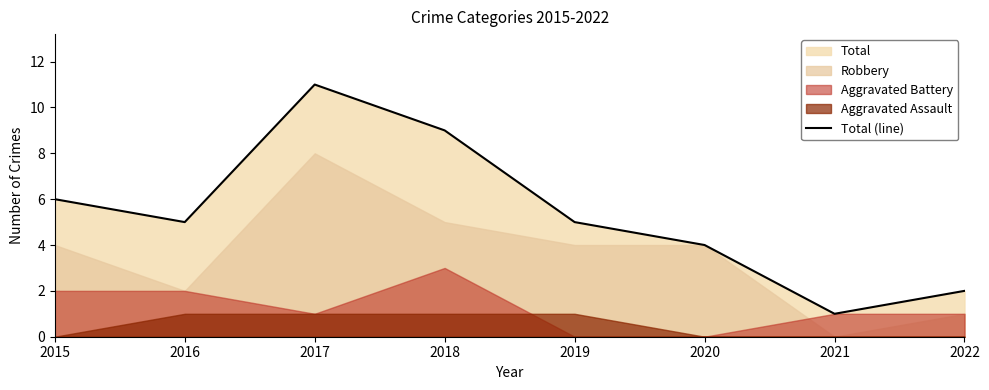

At which label does Total (line) reach its minimum?

2021